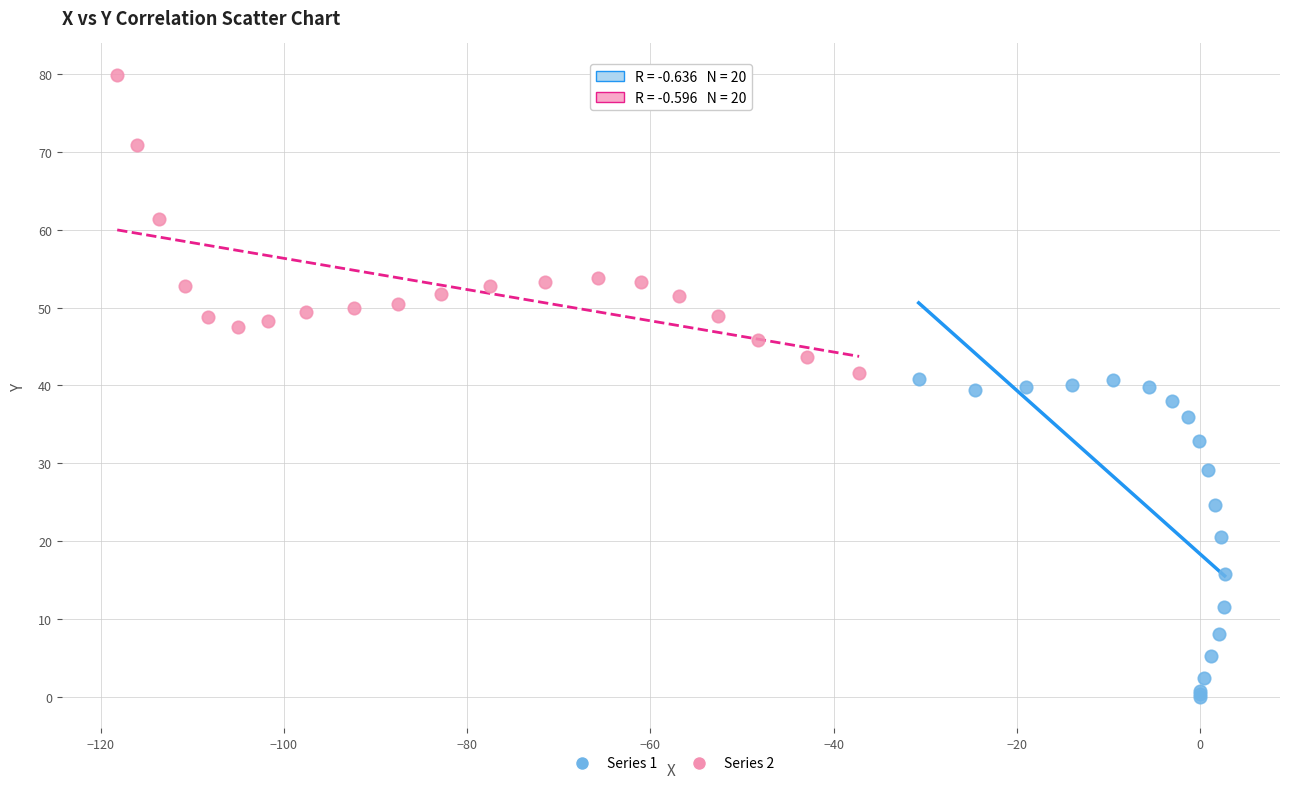

Which series reaches the minimum Y coordinate?

Series 1